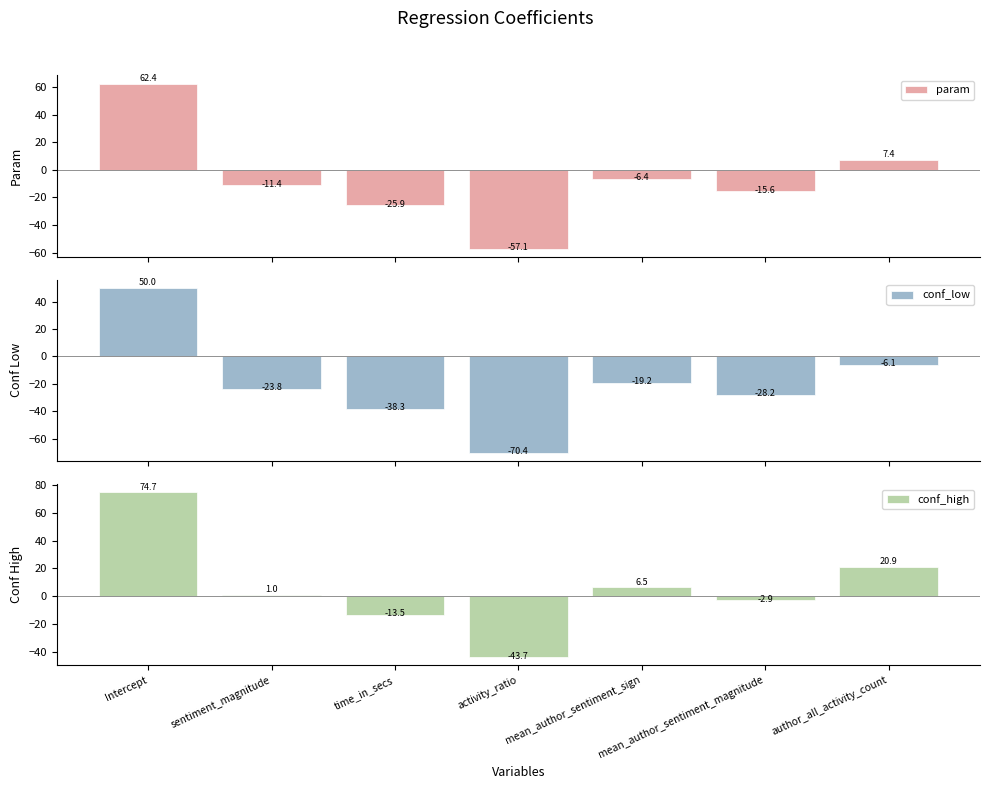

What is the value of the conf_low bar at the 5th from the left?

-19.2